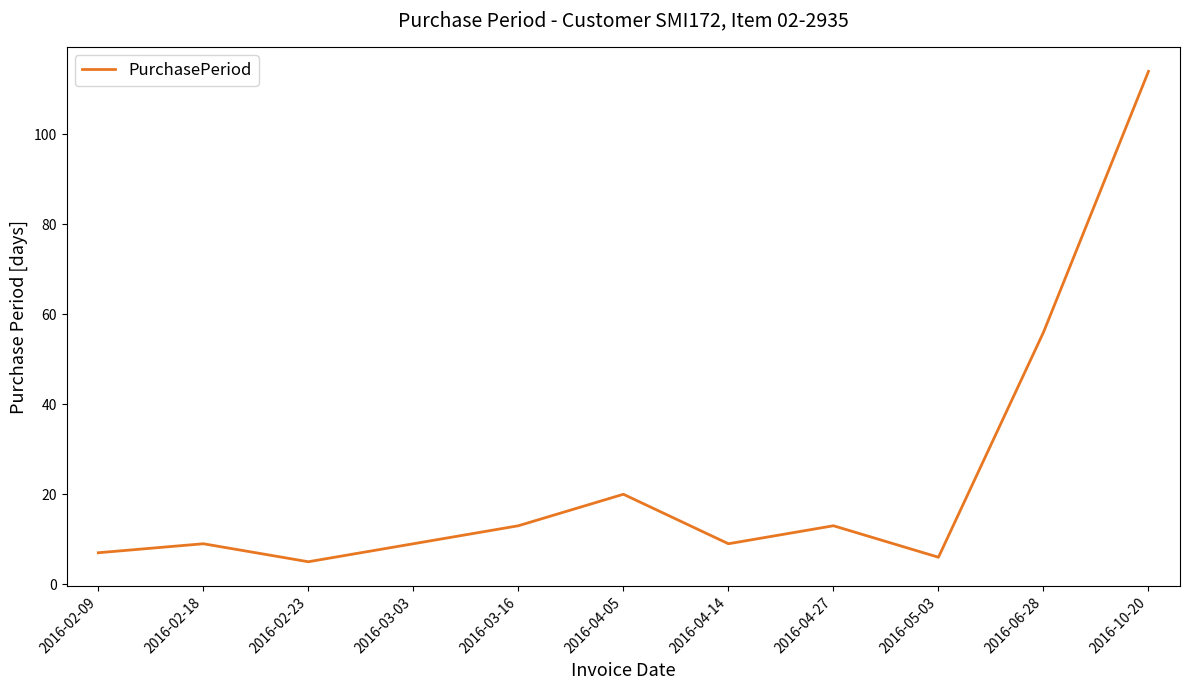

What is the difference between the second highest and second lowest values?

50